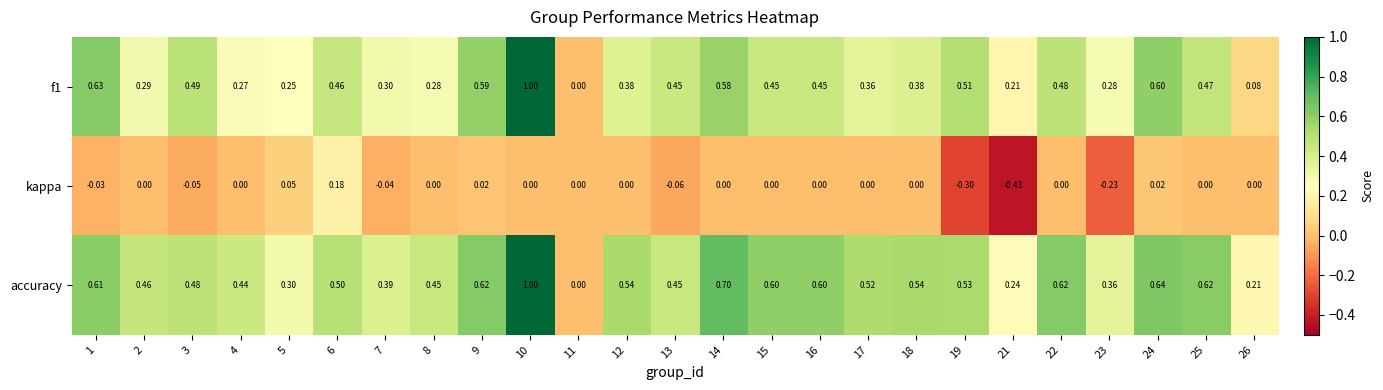

Is the value of f1 at 19 greater than the value of accuracy at 10?

No